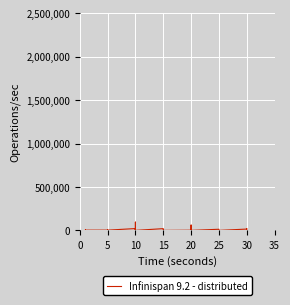

What is the difference between the maximum and minimum values?

95000